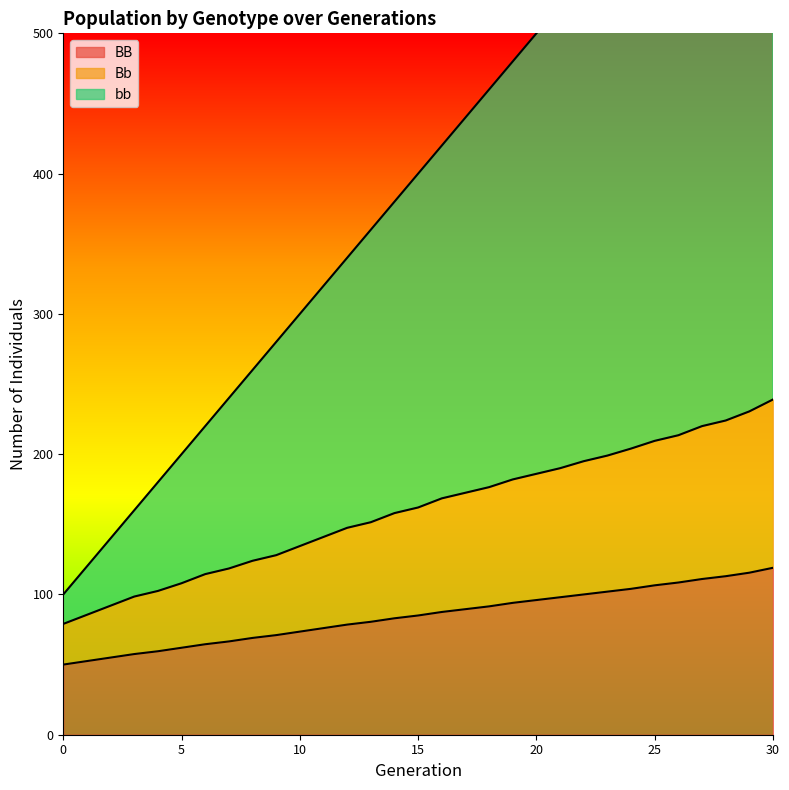

True or false: Bb and bb cross at least once.

False